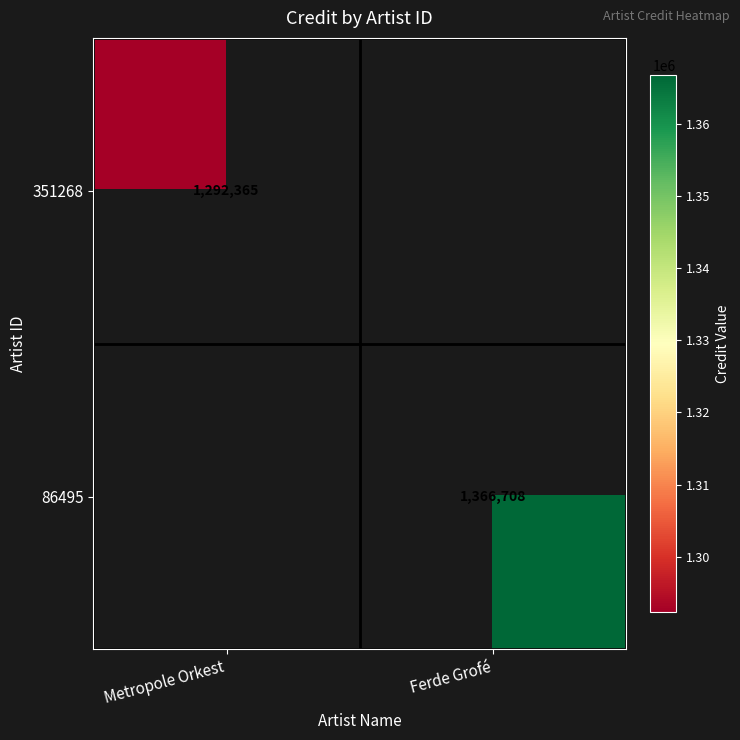

The value of 86495 at Ferde Grofé is 2116533. True or false?

False